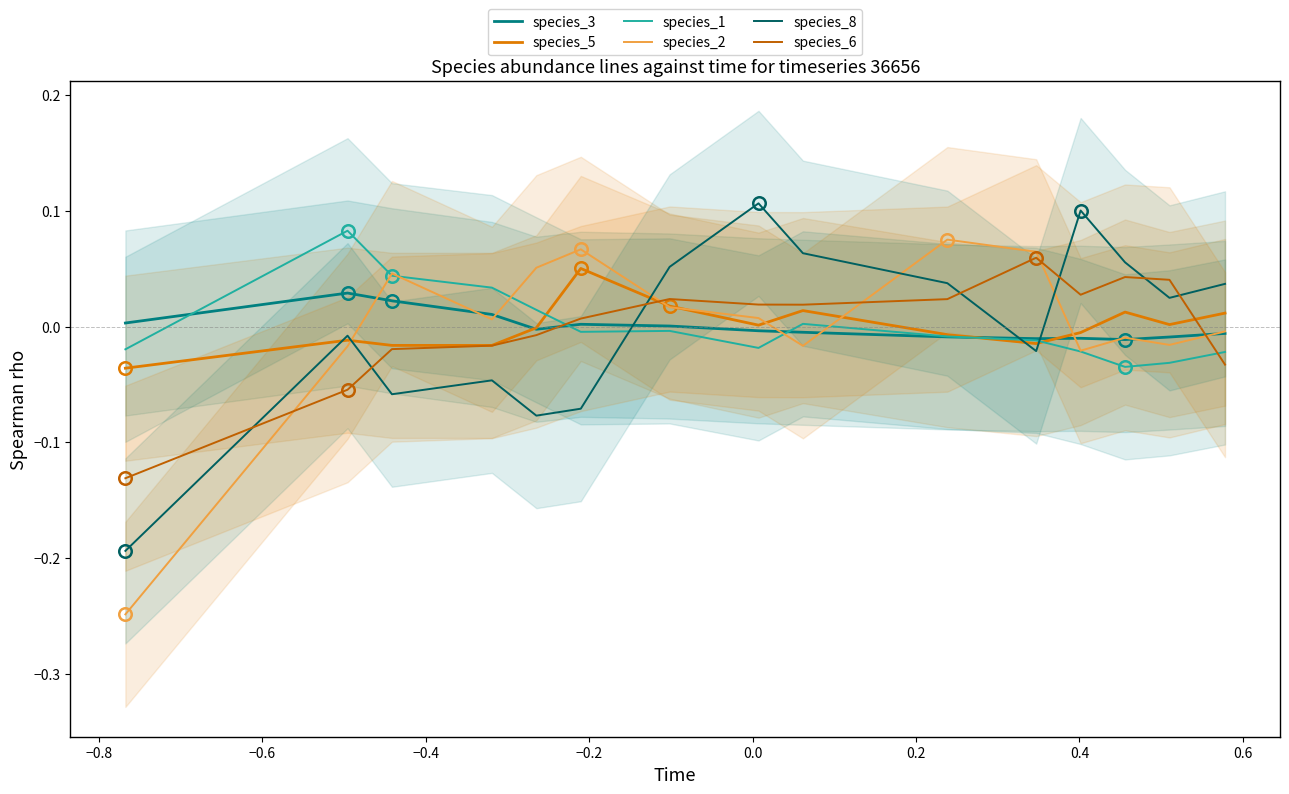

After their last crossing, which series has the higher values: species_8 or species_1?

species_8